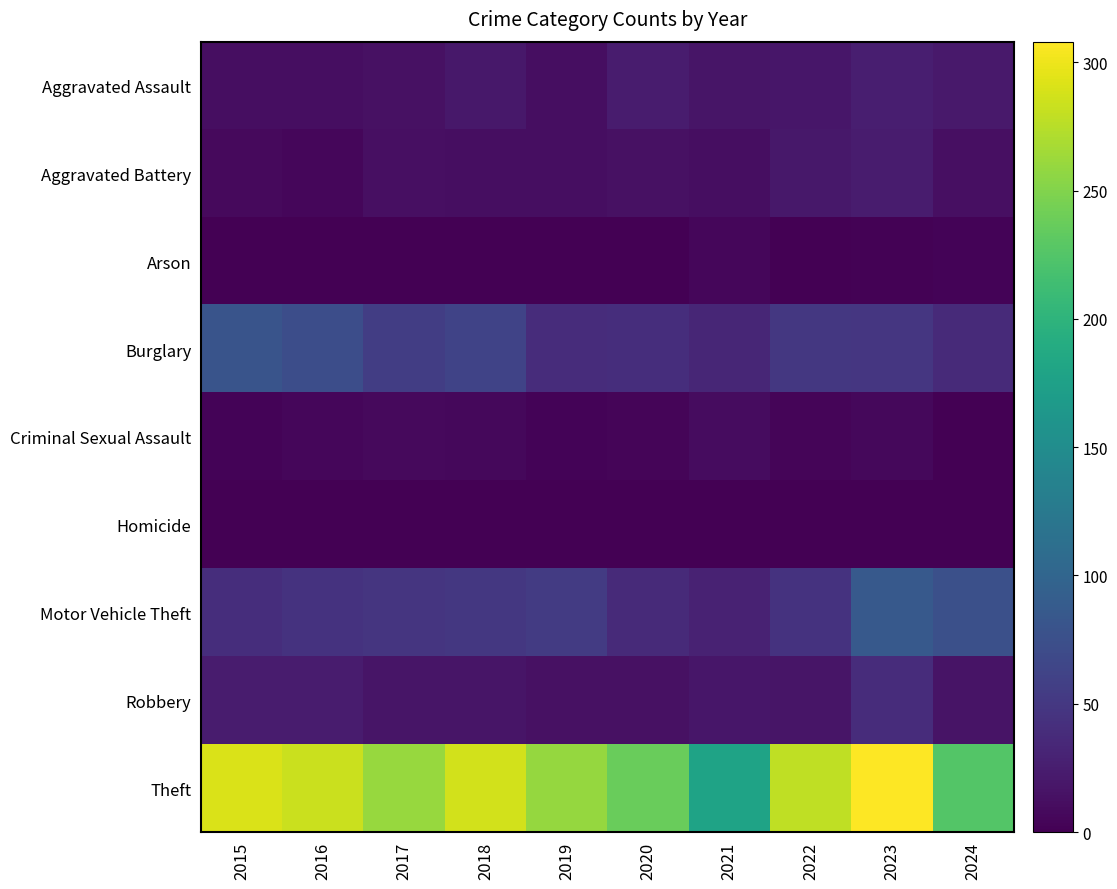

Which series has the largest range (max minus min)?

Theft